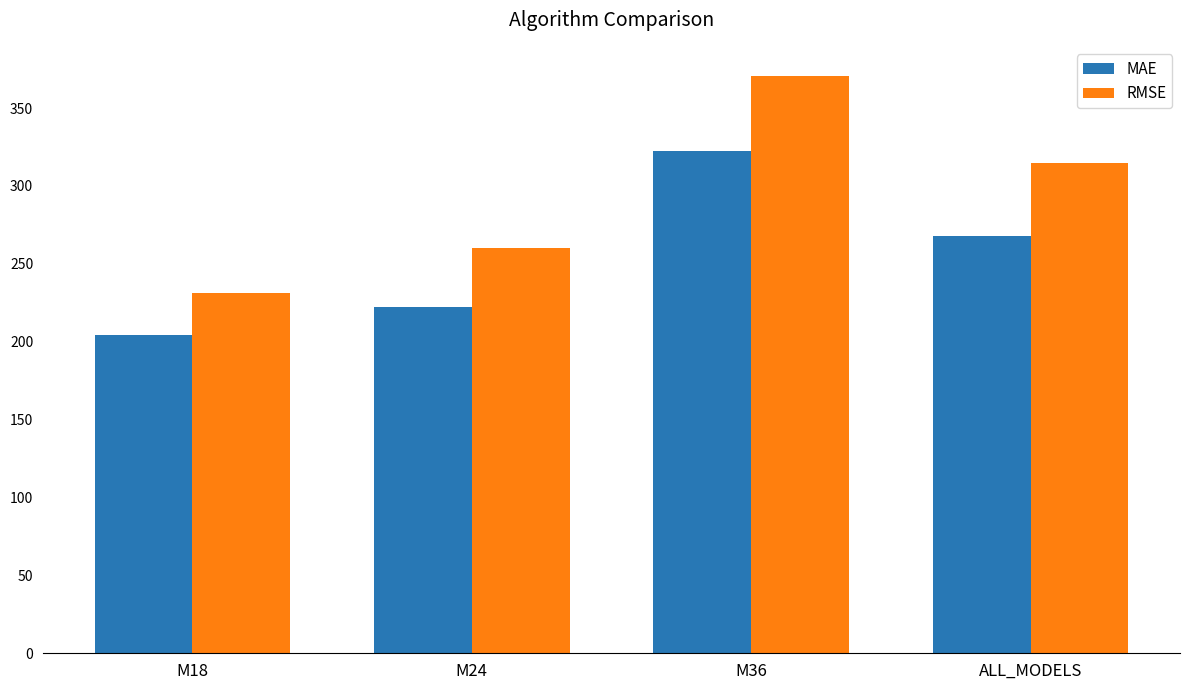

How many distinct data groups are displayed?

2